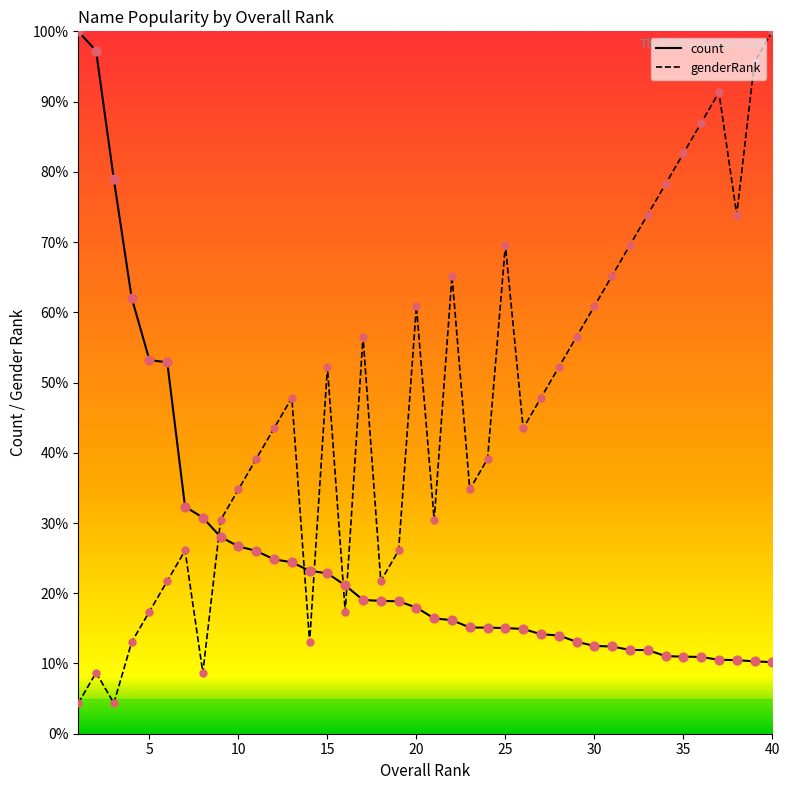

Which series contains the lowest Y value?

genderRank